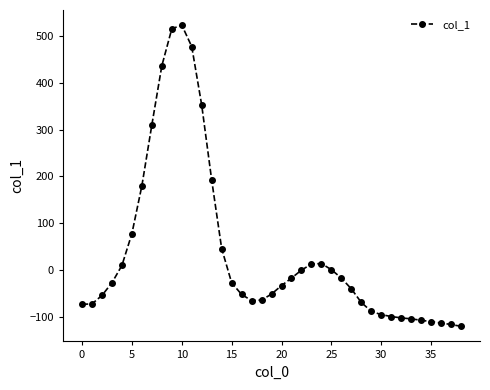

What is the sum of all values?

1432